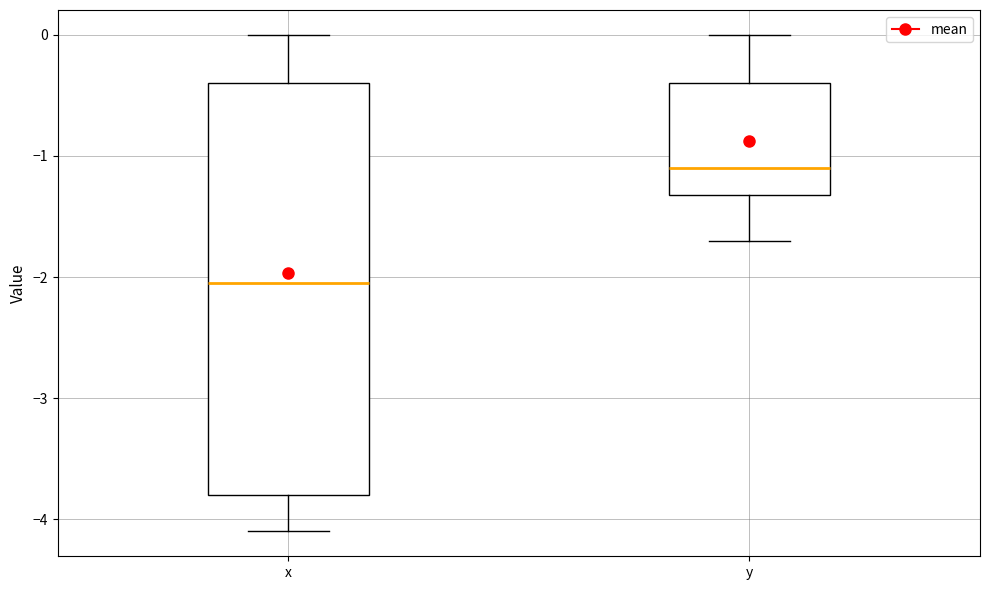

Reading left to right, transcribe this box plot: for each box, give where its median line is, the range the box spans, and where its two whiskers end, as read against the y-axis. The values are not printed on the chart, so give them approximately, as read against the axis.

x: median -2.0, box -3.8 to -0.4, whiskers -4.1 to 0.0
y: median -1.1, box -1.3 to -0.4, whiskers -1.7 to 0.0